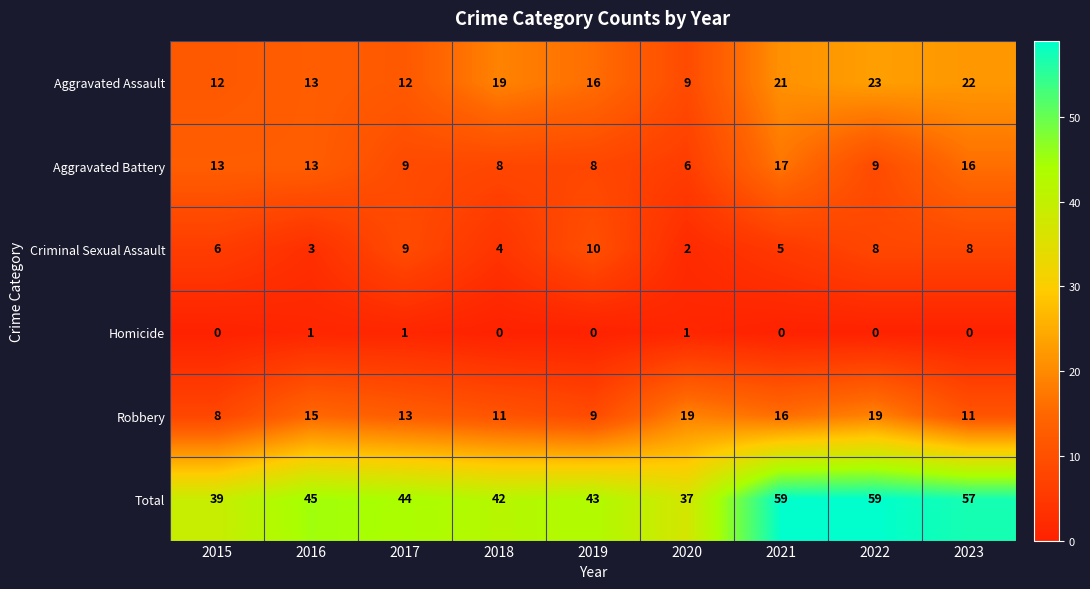

Rank the series by their maximum value, from highest to lowest.

Total, Aggravated Assault, Robbery, Aggravated Battery, Criminal Sexual Assault, Homicide